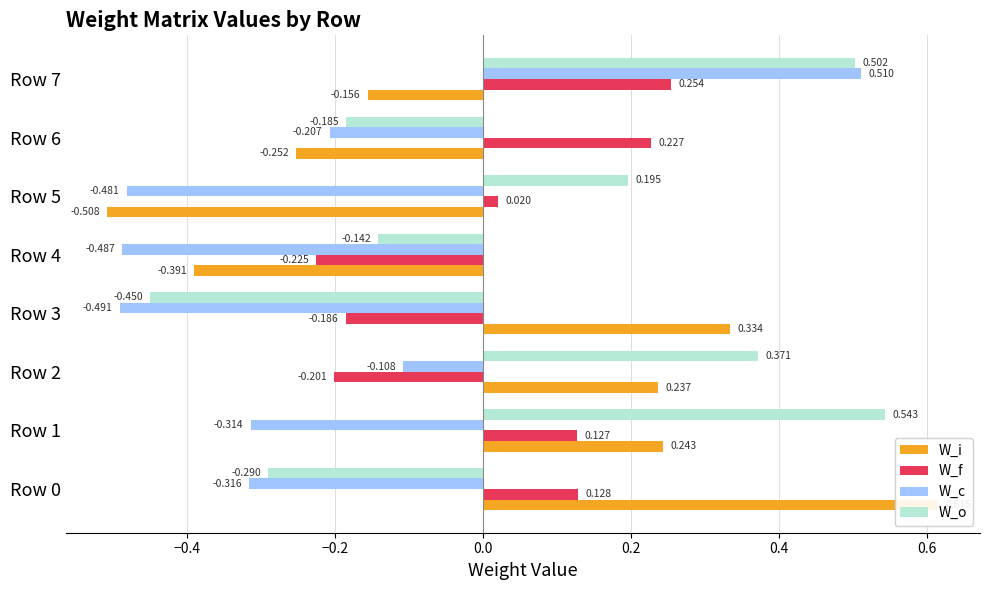

At how many categories does at least one series exceed 0?

7